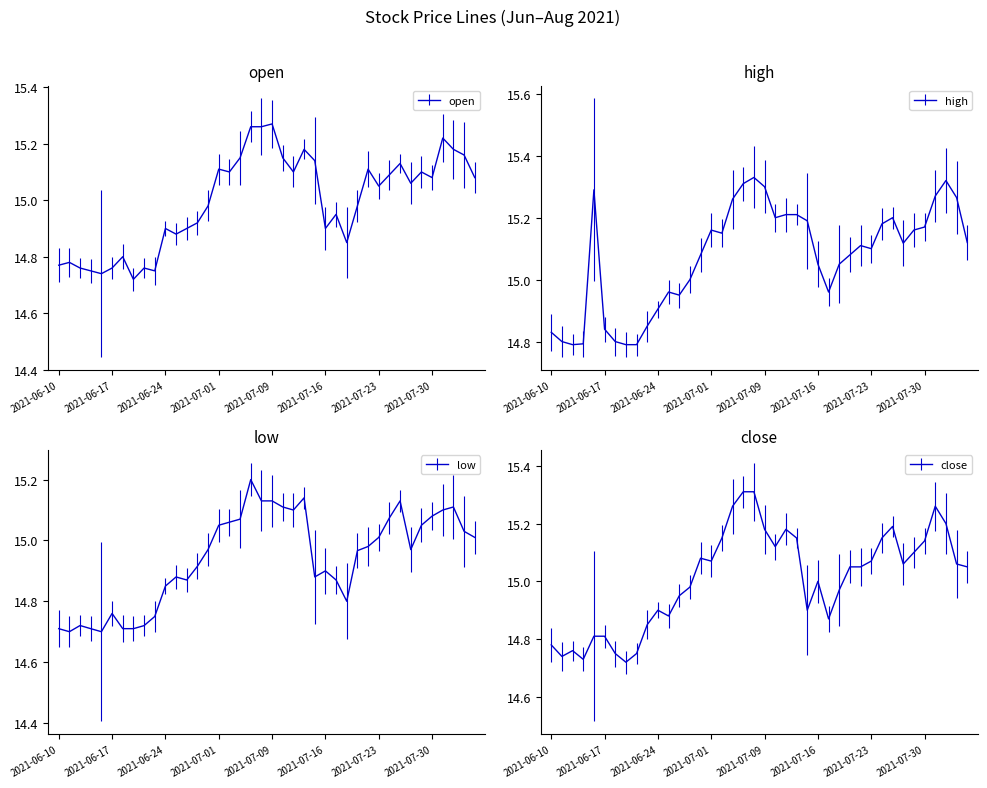

What is the spread (max minus min) of values at 2021-06-29?

0.1